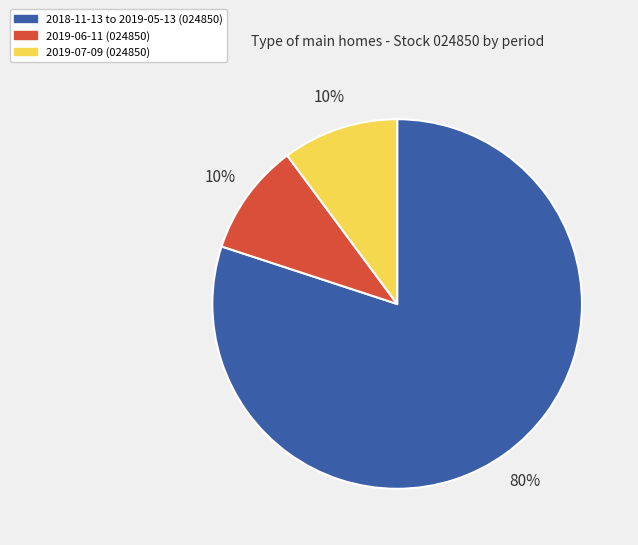

Combined, do 2018-11-13 to 2019-05-13 (024850) and 2019-06-11 (024850) account for over 50%?

Yes